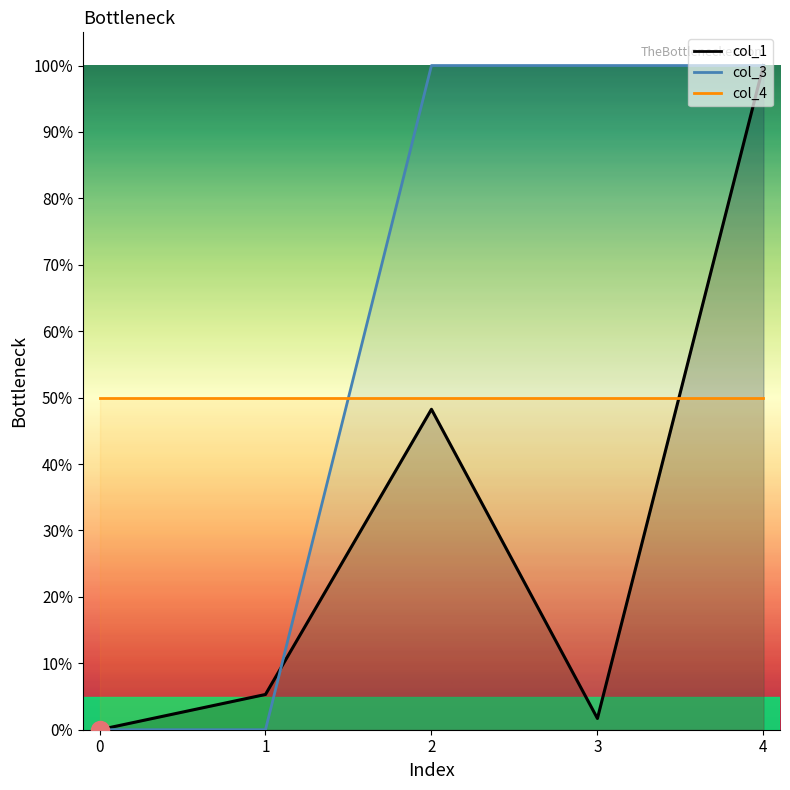

True or false: col_1 has a value of 1.7 at 3.

True